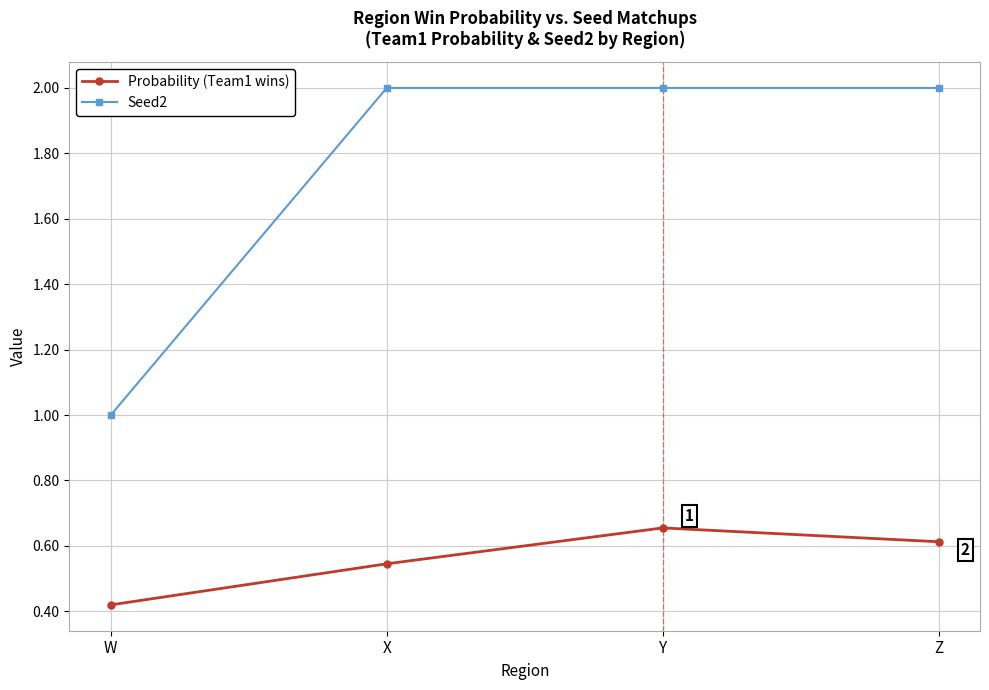

True or false: Seed2 and Probability (Team1 wins) intersect in this chart.

False